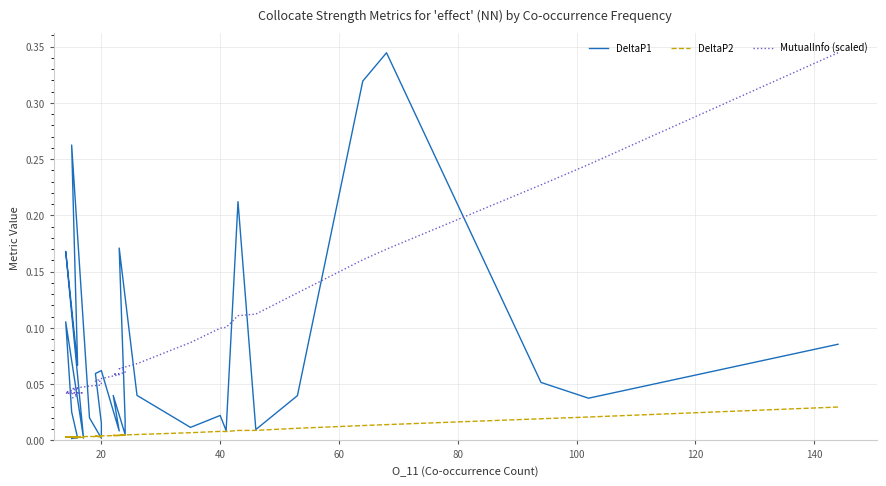

What are all the series names shown in the legend?

DeltaP1, DeltaP2, MutualInfo (scaled)